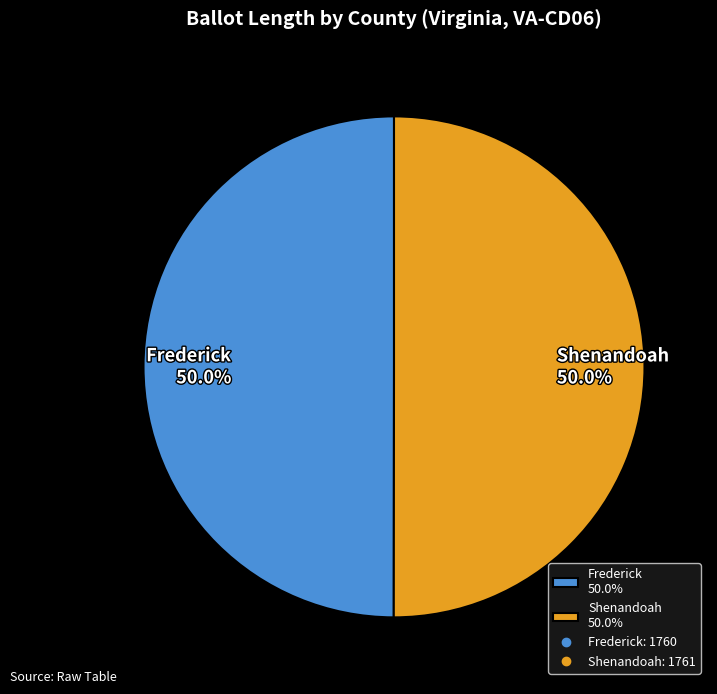

Approximately how many times larger is the value at Frederick 50.0% compared to Shenandoah 50.0%?

1.0